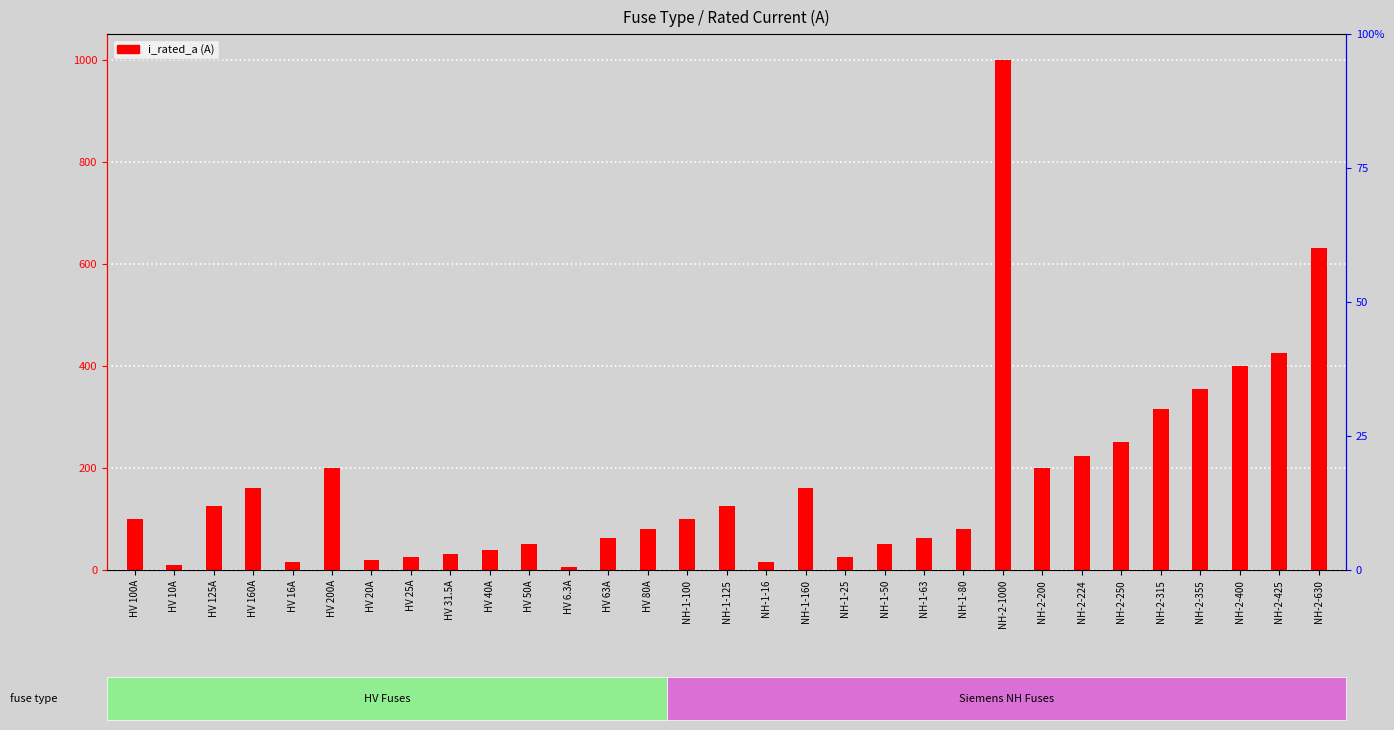

Which label corresponds to the largest value in the chart?

NH-2-1000